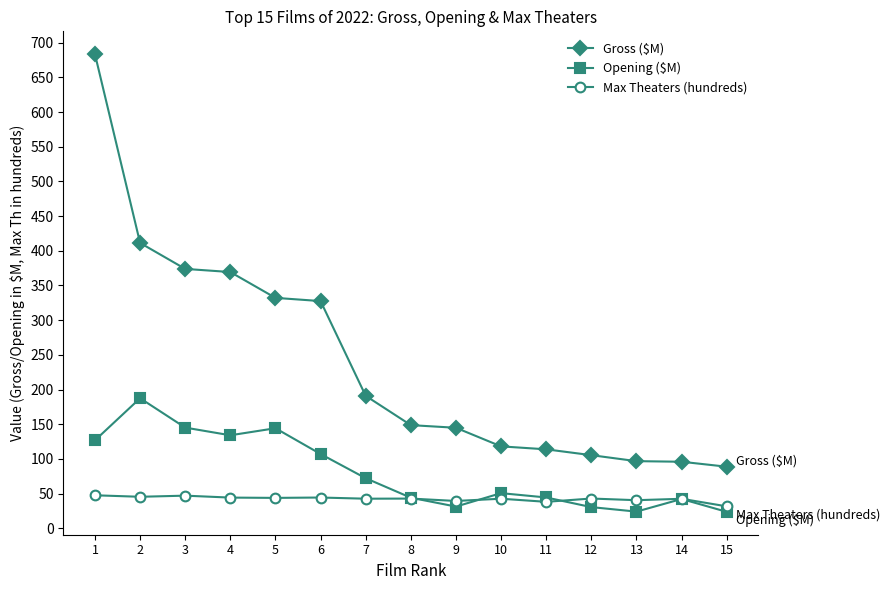

What is the spread (max minus min) of values at 2?

366.0